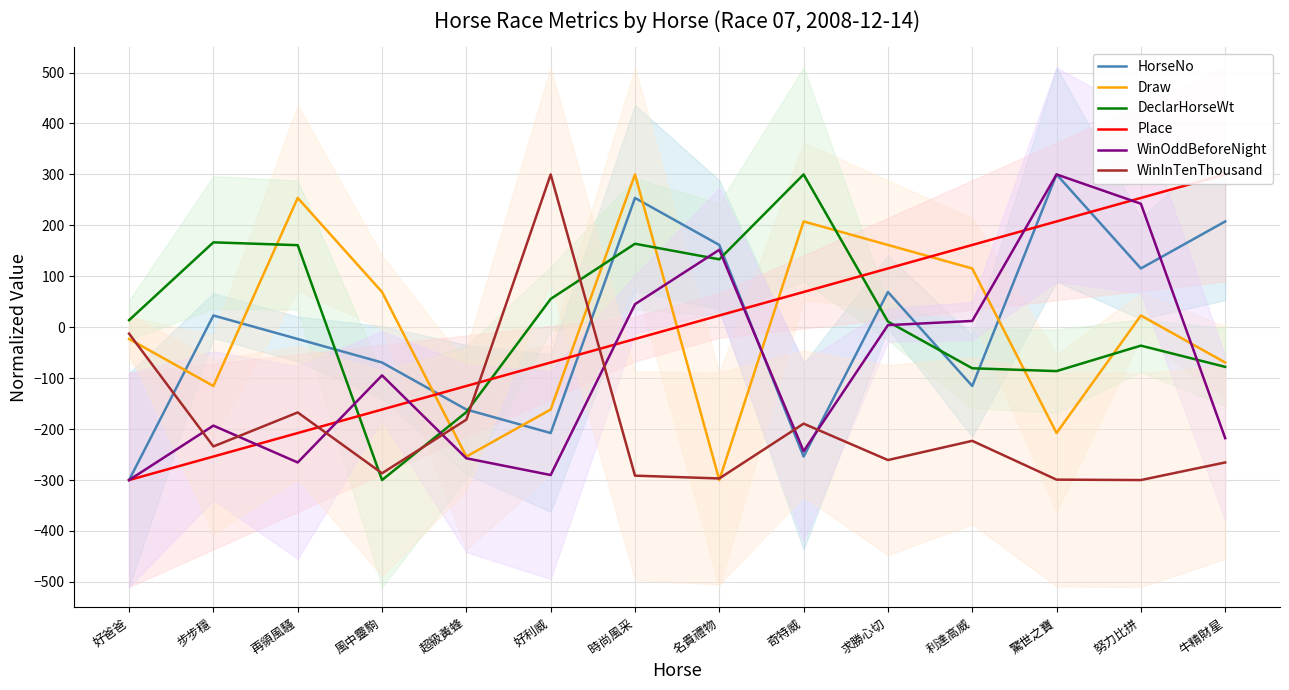

How many interior local peaks does the WinOddBeforeNight series have?

4